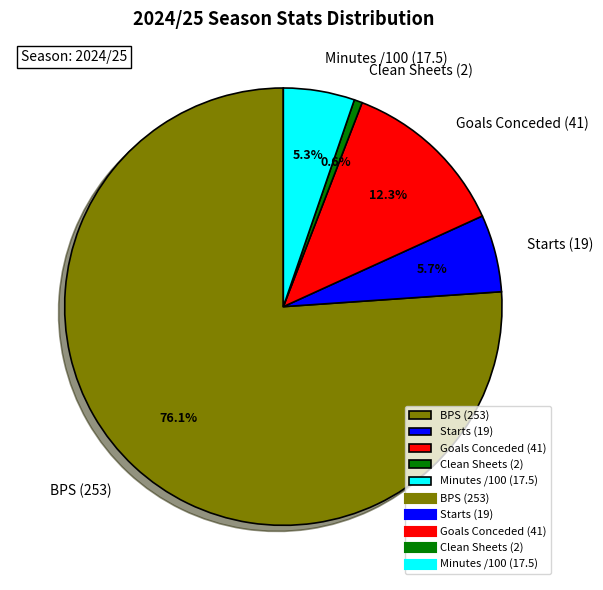

What is the ratio of the value at Minutes /100 (17.5) to the value at Goals Conceded (41)?

0.4